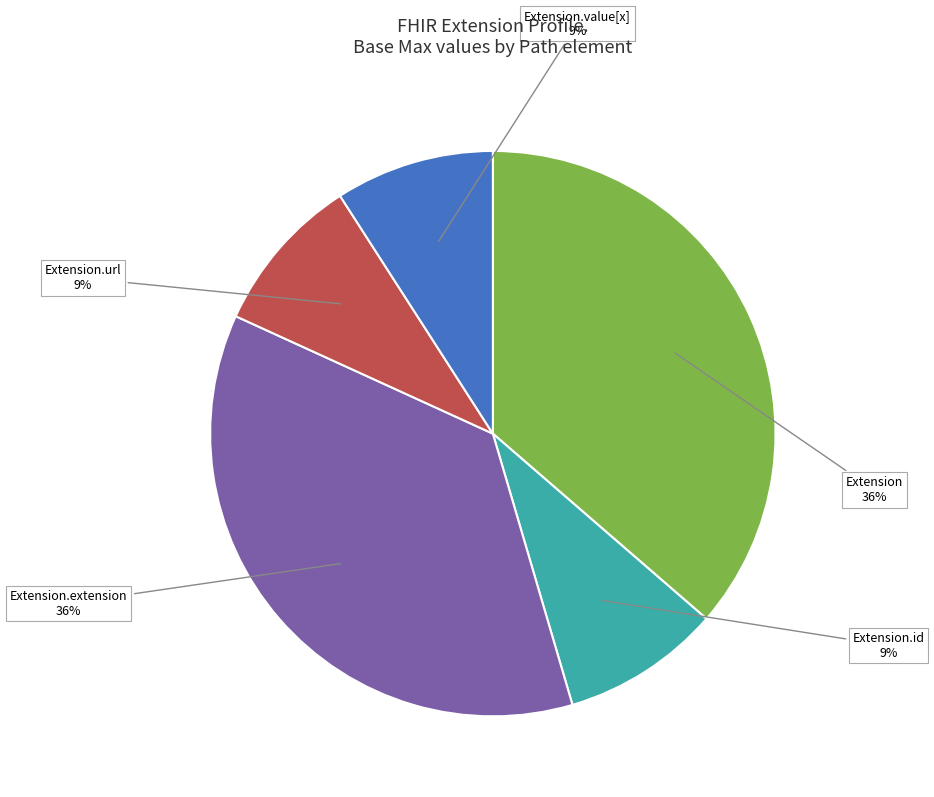

Is there a majority slice in this chart?

No